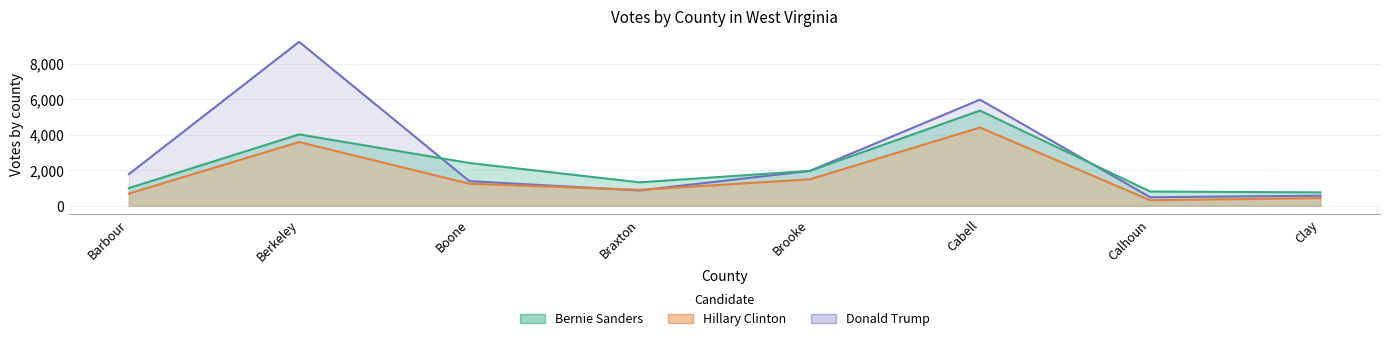

How many series are shown in this chart?

3